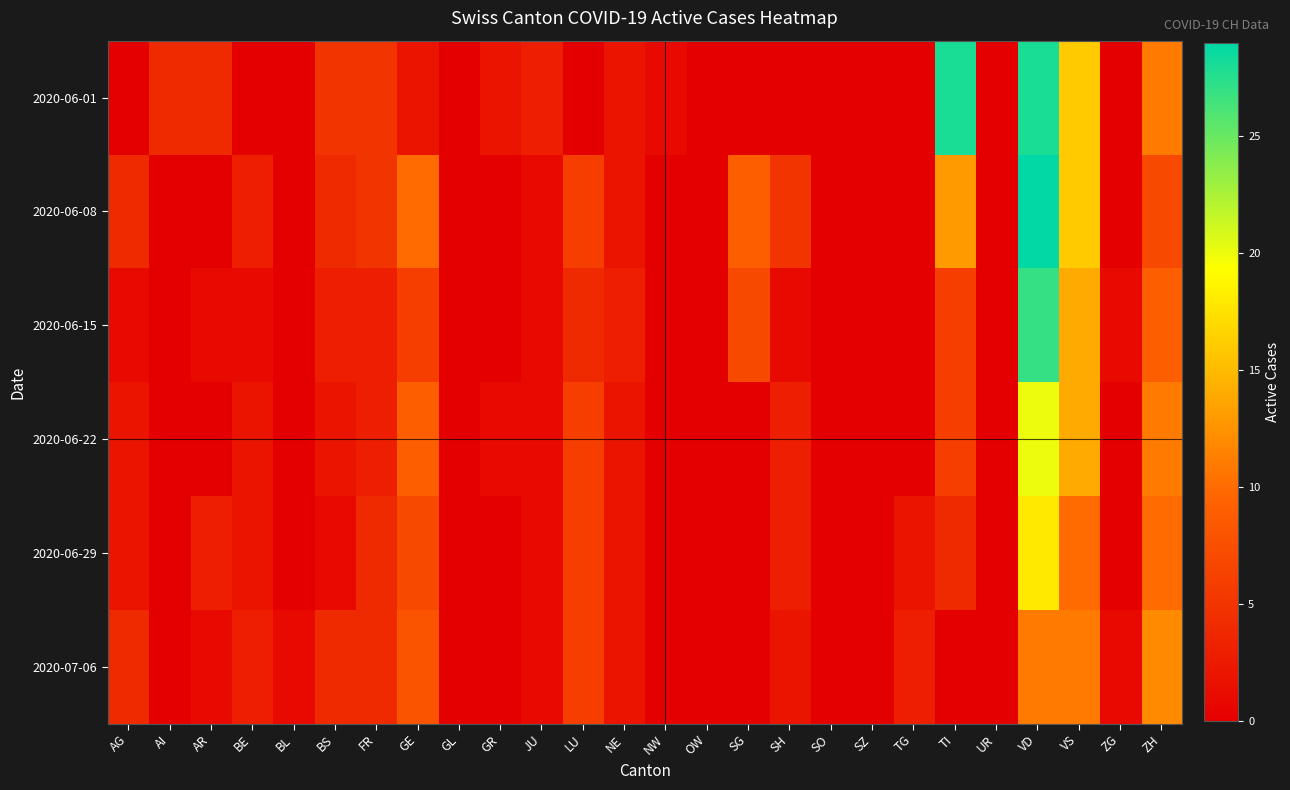

Which category has the highest value across all series?

VD